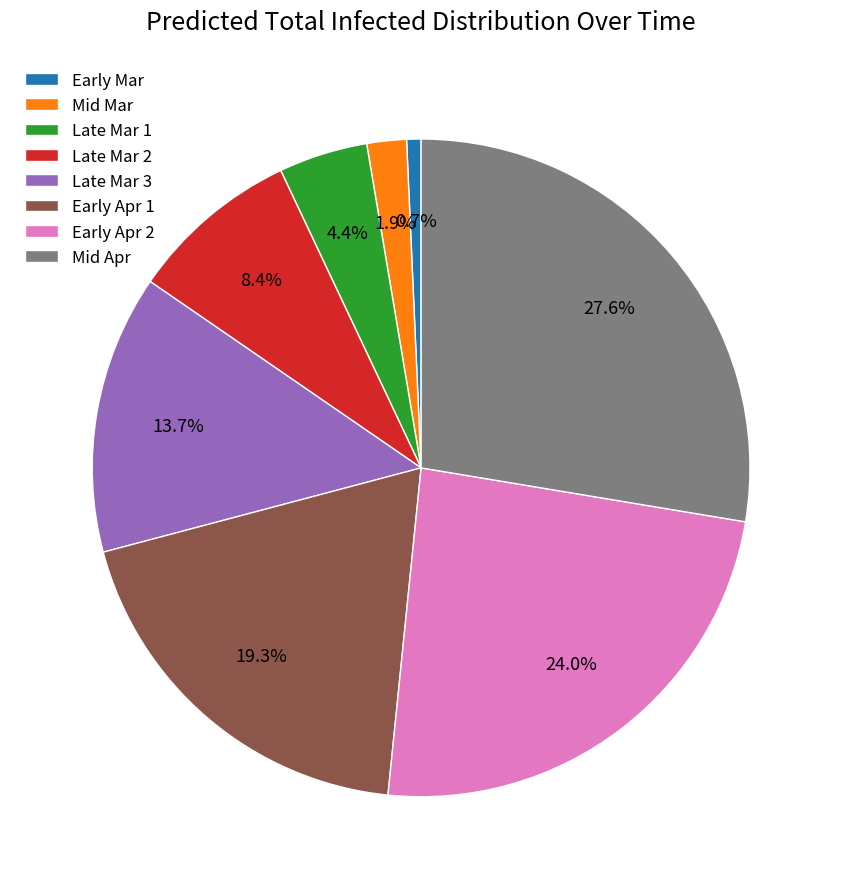

How many segments does this pie chart have?

8